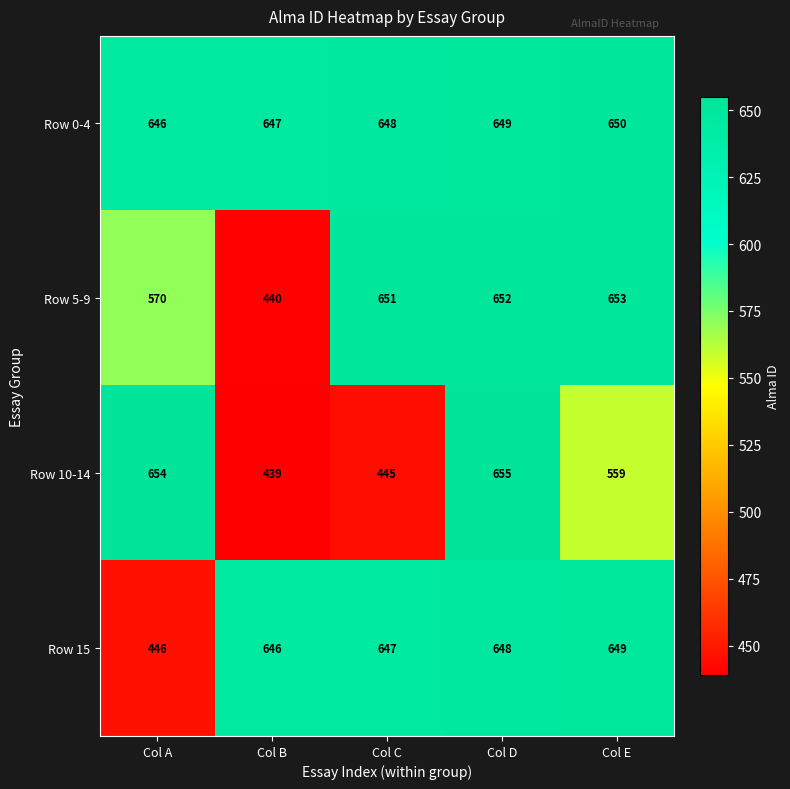

Which series changed the most between Col B and Col E?

Row 5-9